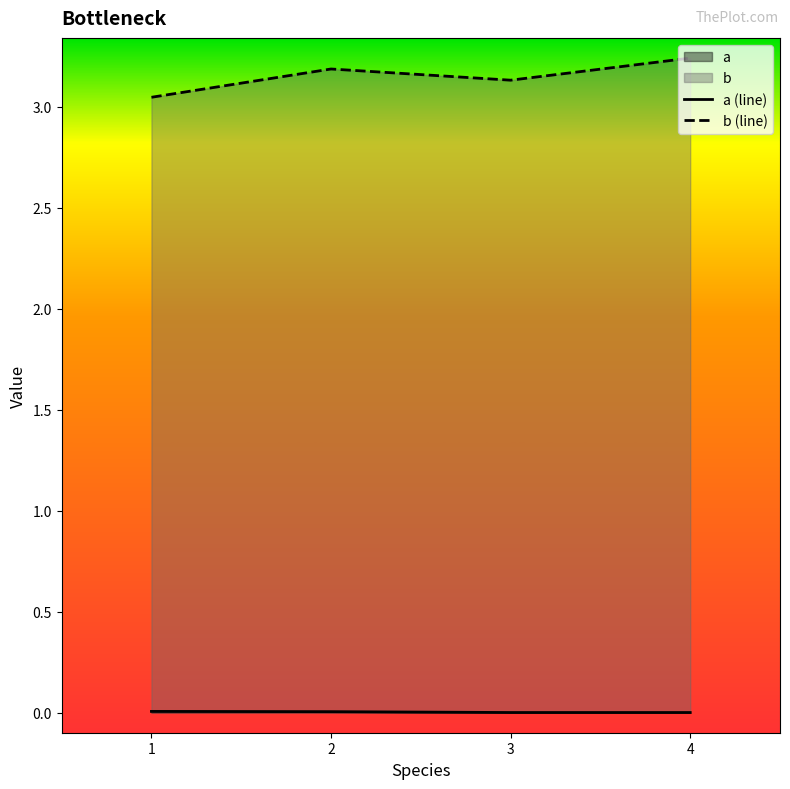

What is the difference between the highest and lowest values at 3?

3.1